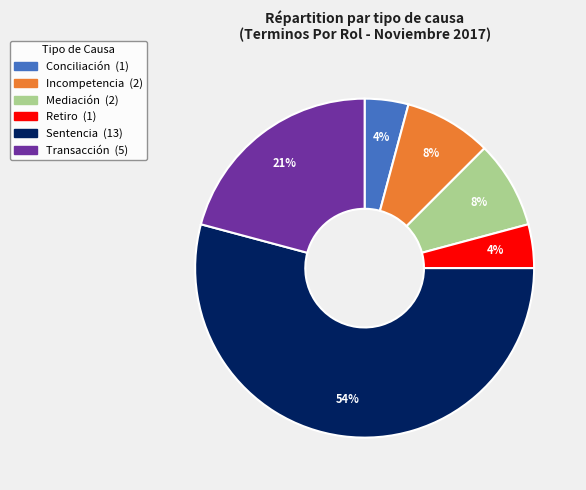

Do Conciliación and Transacción together represent more than half of the pie?

No